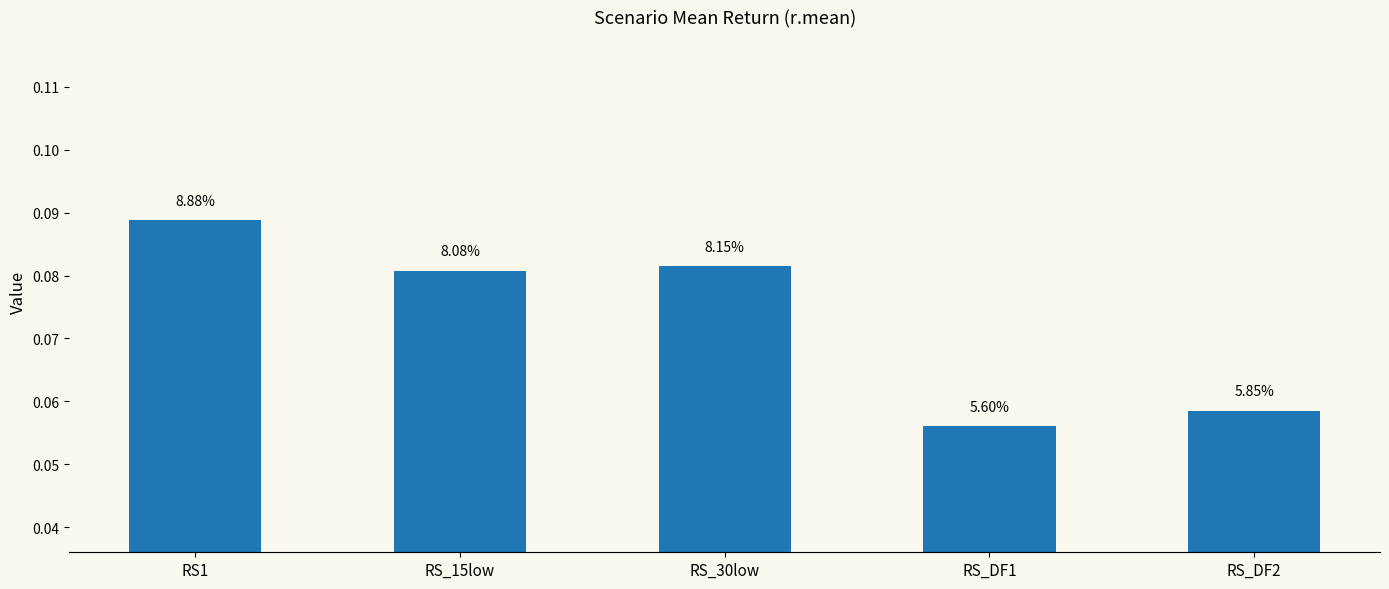

List the labels in order of value, smallest first.

RS_DF1, RS_DF2, RS_15low, RS_30low, RS1